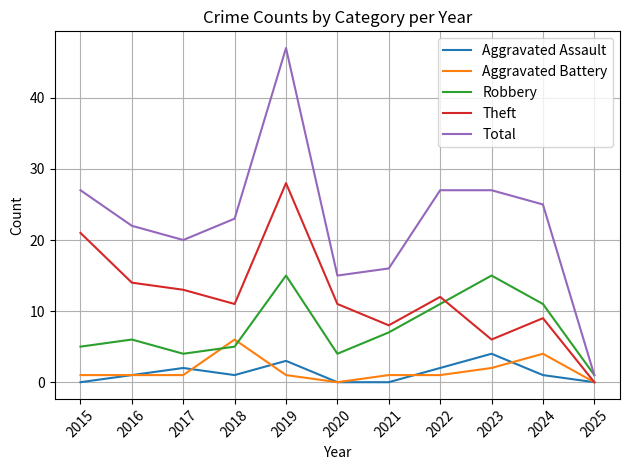

Where do Aggravated Battery and Robbery first cross each other?

2017 and 2018